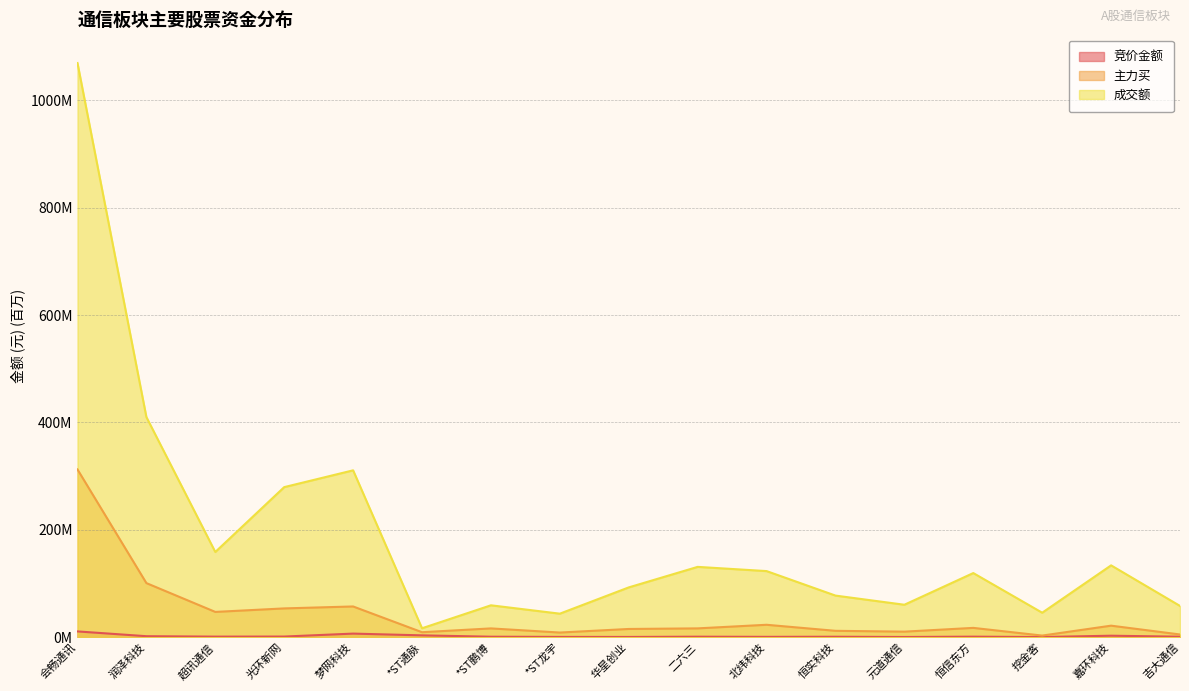

What is the sum of the 主力买 values at 光环新网 and 北纬科技?

76.2